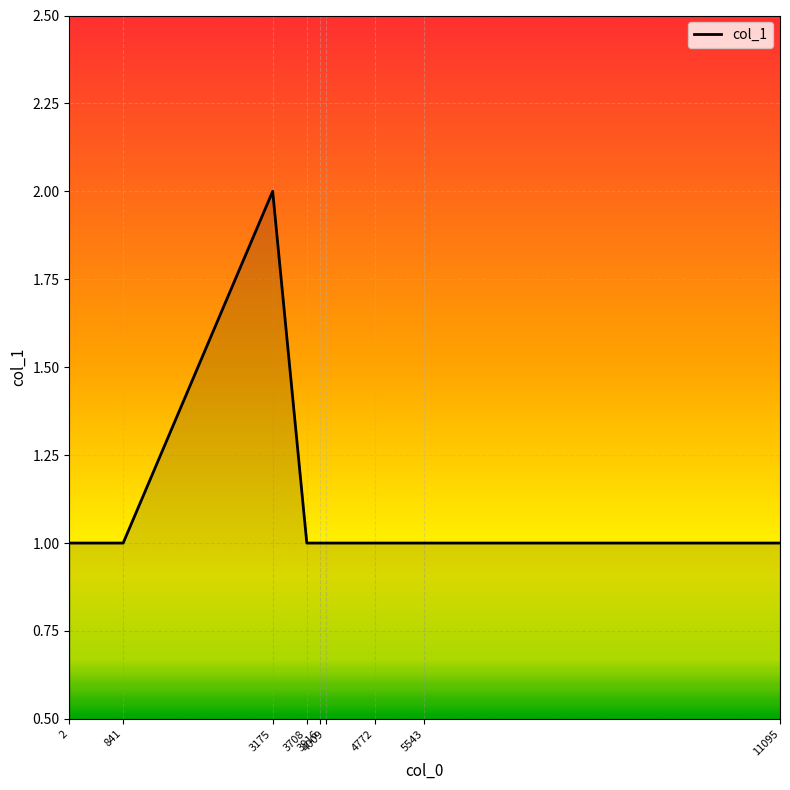

Reading right to left, what are all the values shown in this chart?

11095=1	5543=1	4772=1	4009=1	3916=1	3708=1	3175=2	841=1	2=1